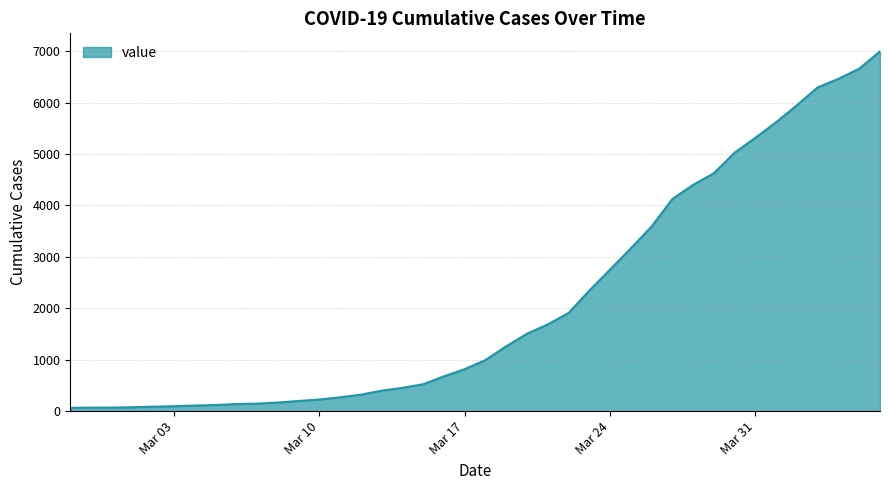

What is the greatest value displayed?

6995